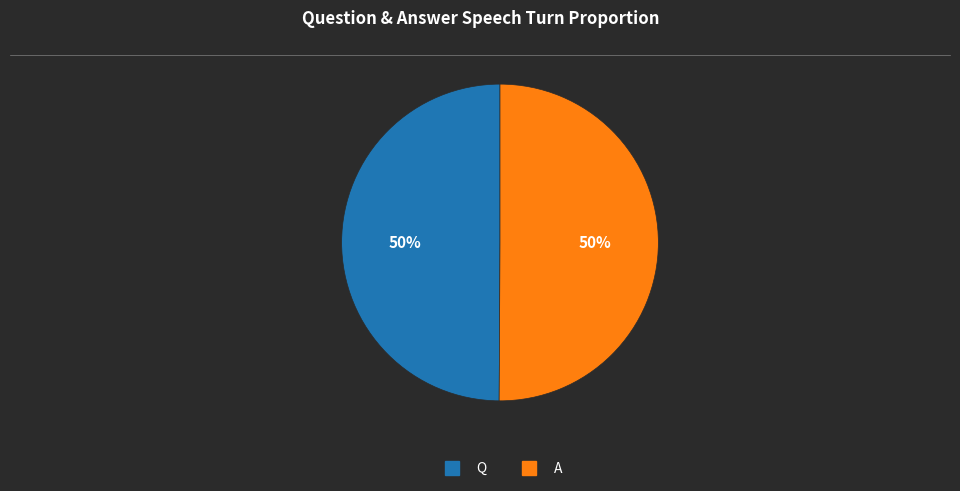

True or false: A accounts for 50% of the total.

True